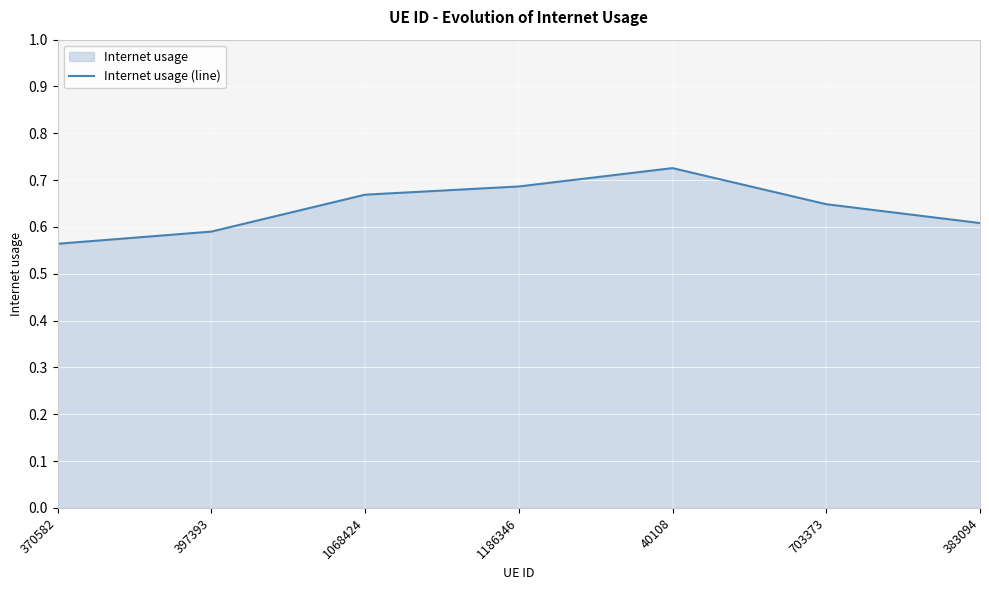

Rank the categories by value from highest to lowest.

40108, 1186346, 1068424, 703373, 383094, 397393, 370582